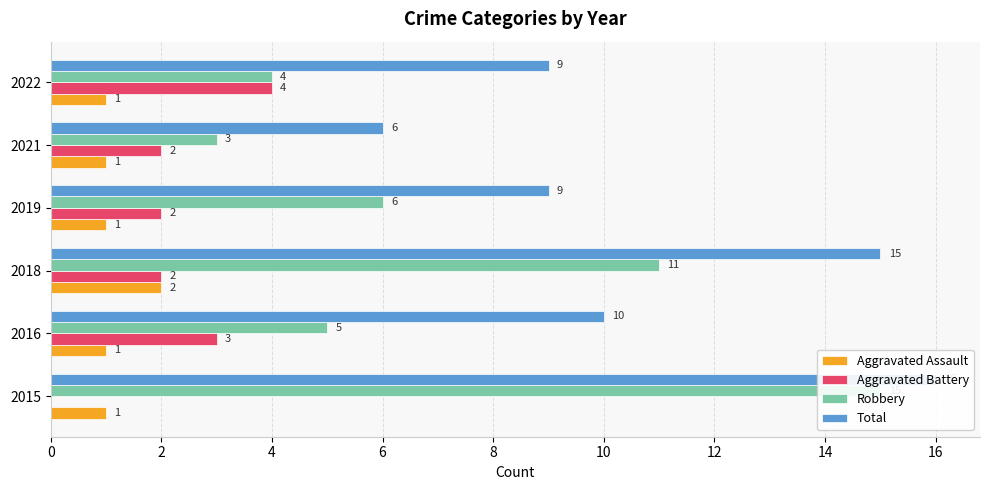

How many values in the Aggravated Assault series exceed 1?

1